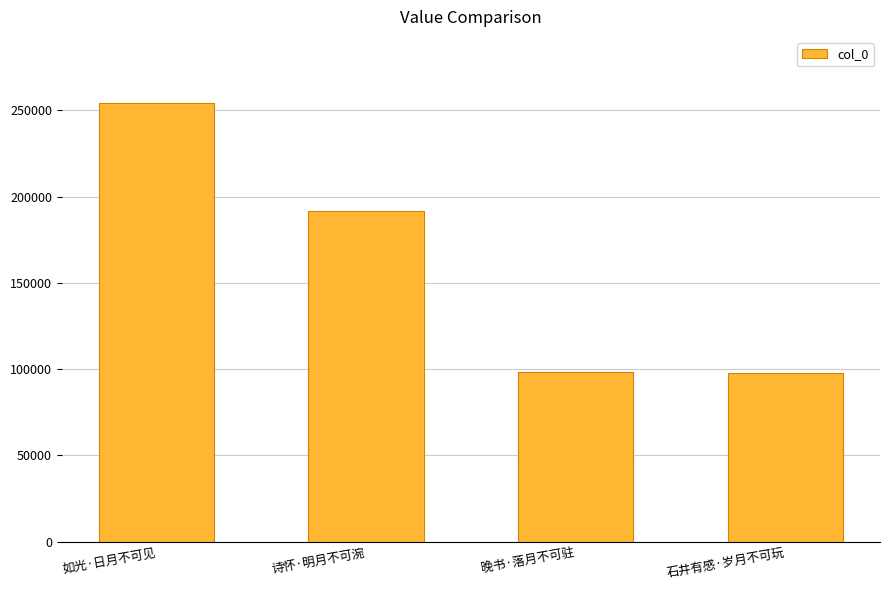

At which label is the value closest to 176234?

诗怀·明月不可涴